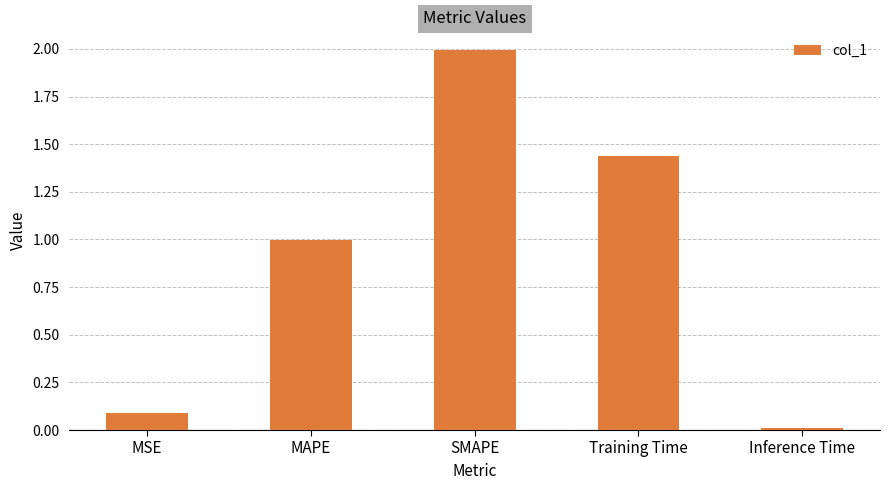

At which label is the value closest to 1?

MAPE